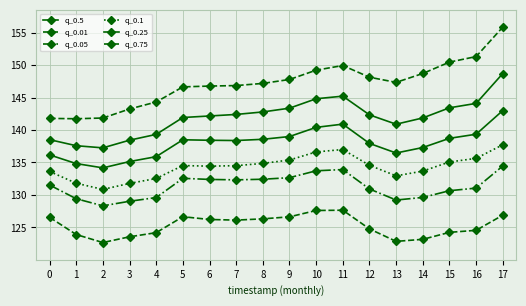

True or false: q_0.1 has more than 1 points higher than both neighbors.

True